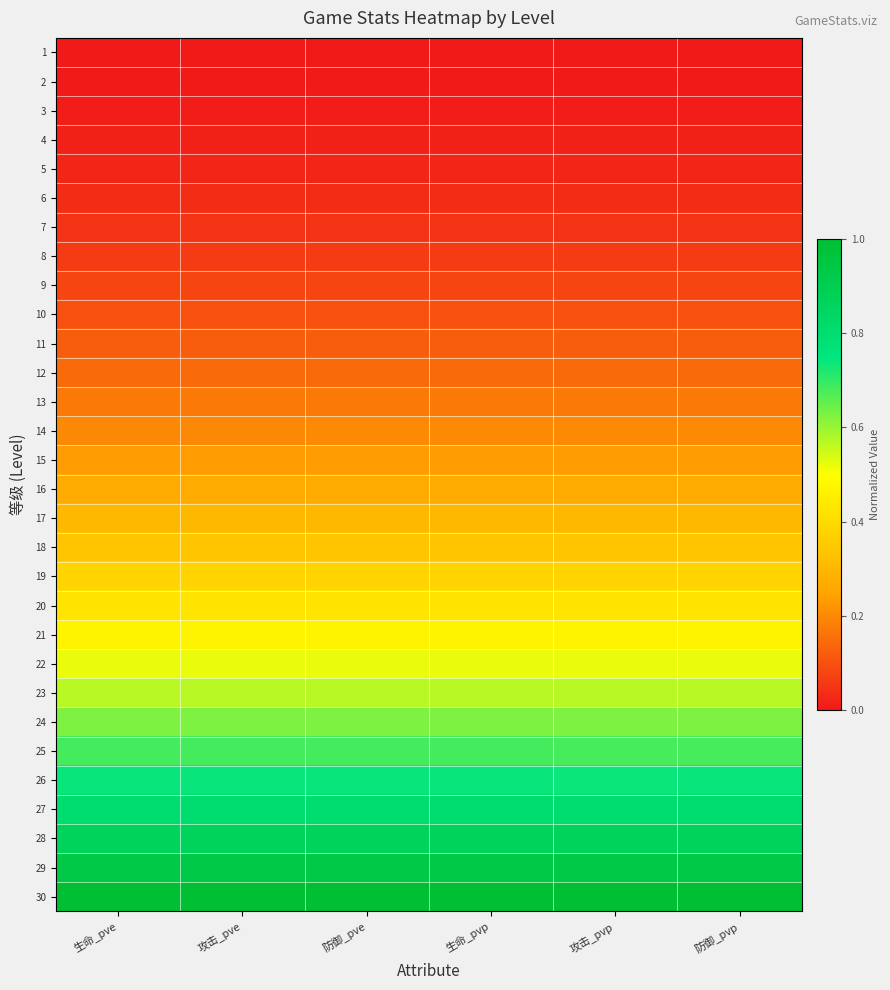

What is the greatest value displayed?

1.0